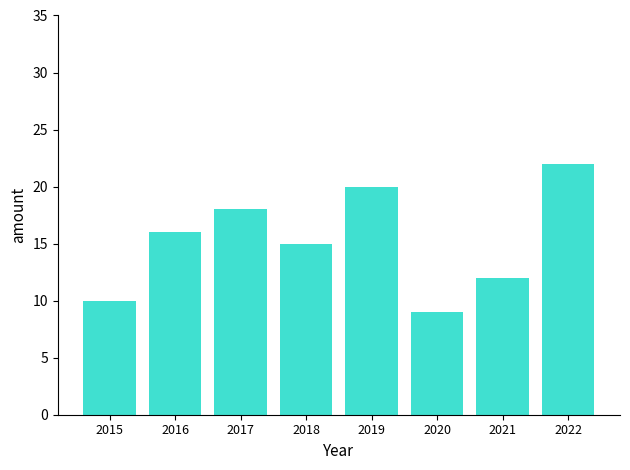

Rank the categories by value from highest to lowest.

2022, 2019, 2017, 2016, 2018, 2021, 2015, 2020